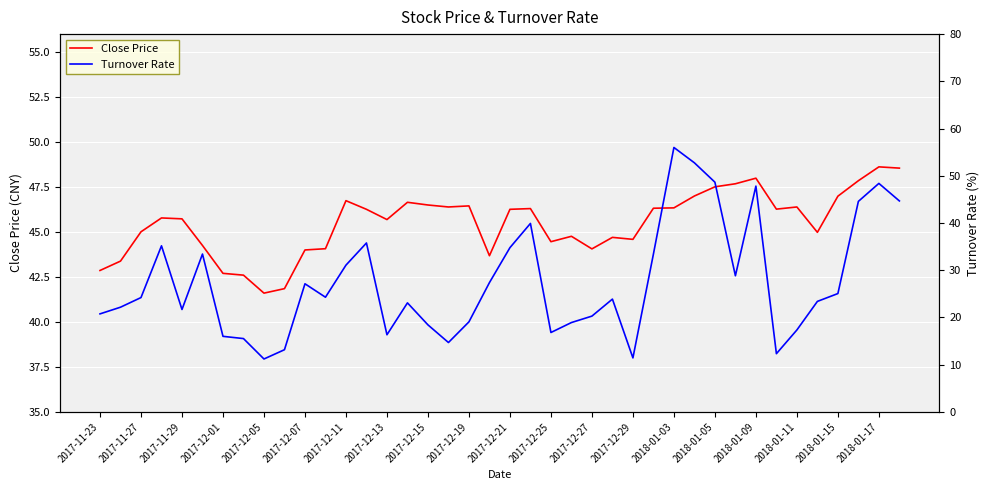

How many data points in Turnover Rate are less than 24?

20